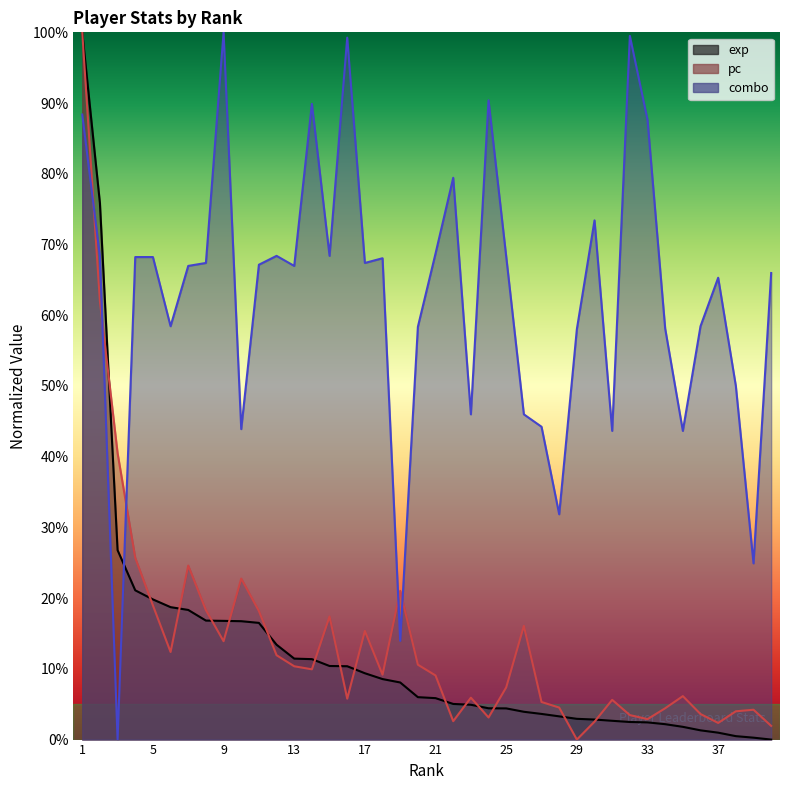

Reading left to right, list all the values displayed in this chart.

exp: 1=1.0	2=0.8	3=0.3	4=0.2	5=0.2	6=0.2	7=0.2	8=0.2	9=0.2	10=0.2	11=0.2	12=0.1	13=0.1	14=0.1	15=0.1	16=0.1	17=0.1	18=0.1	19=0.1	20=0.1	21=0.1	22=0.1	23=0.0	24=0.0	25=0.0	26=0.0	27=0.0	28=0.0	29=0.0	30=0.0	31=0.0	32=0.0	33=0.0	34=0.0	35=0.0	36=0.0	37=0.0	38=0.0	39=0.0	40=0.0
pc: 1=1.0	2=0.6	3=0.4	4=0.3	5=0.2	6=0.1	7=0.2	8=0.2	9=0.1	10=0.2	11=0.2	12=0.1	13=0.1	14=0.1	15=0.2	16=0.1	17=0.2	18=0.1	19=0.2	20=0.1	21=0.1	22=0.0	23=0.1	24=0.0	25=0.1	26=0.2	27=0.1	28=0.0	29=0.0	30=0.0	31=0.1	32=0.0	33=0.0	34=0.0	35=0.1	36=0.0	37=0.0	38=0.0	39=0.0	40=0.0
combo: 1=0.9	2=0.7	3=0.0	4=0.7	5=0.7	6=0.6	7=0.7	8=0.7	9=1.0	10=0.4	11=0.7	12=0.7	13=0.7	14=0.9	15=0.7	16=1.0	17=0.7	18=0.7	19=0.1	20=0.6	21=0.7	22=0.8	23=0.5	24=0.9	25=0.7	26=0.5	27=0.4	28=0.3	29=0.6	30=0.7	31=0.4	32=1.0	33=0.9	34=0.6	35=0.4	36=0.6	37=0.7	38=0.5	39=0.2	40=0.7